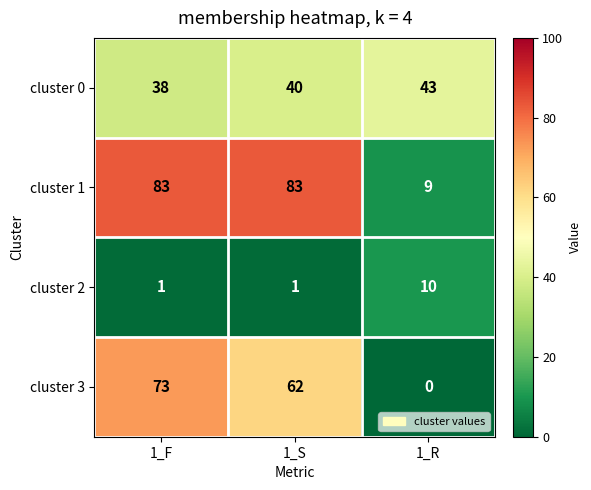

At which label does cluster 3 first exceed 62?

1_F